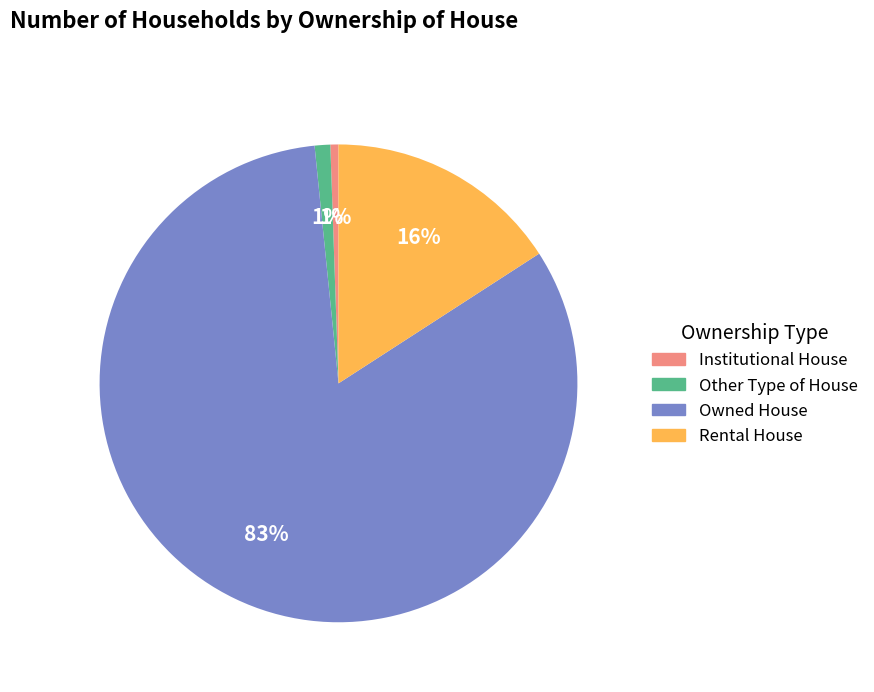

Which has a higher value, Other Type of House or Rental House?

Rental House